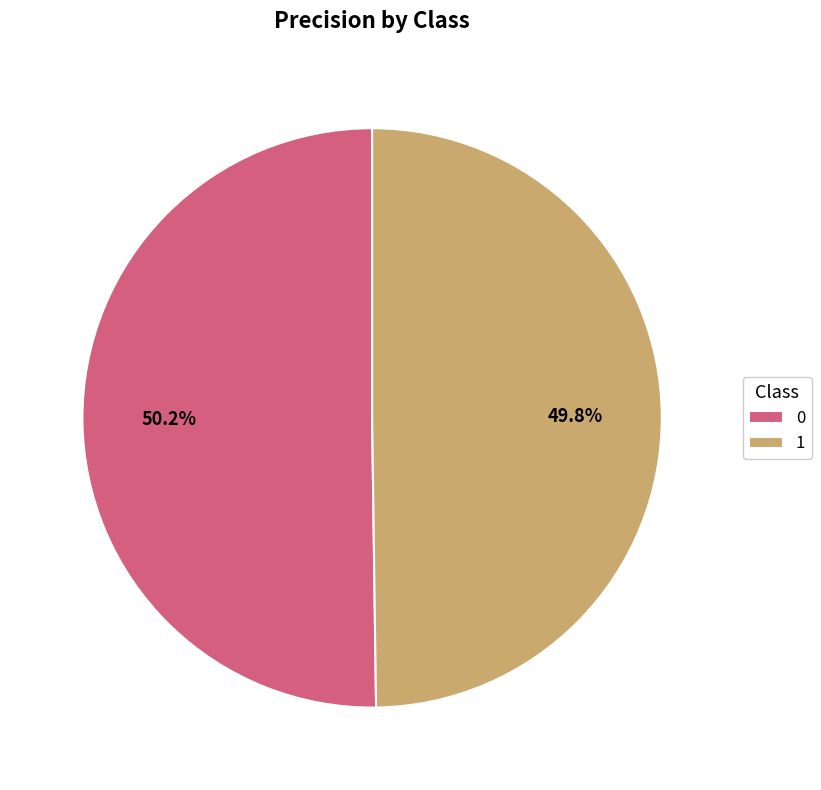

How many slices are in this pie chart?

2